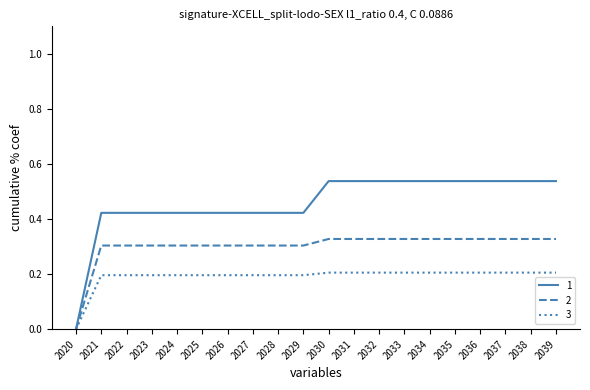

Rank the series by their maximum value, from highest to lowest.

1, 2, 3